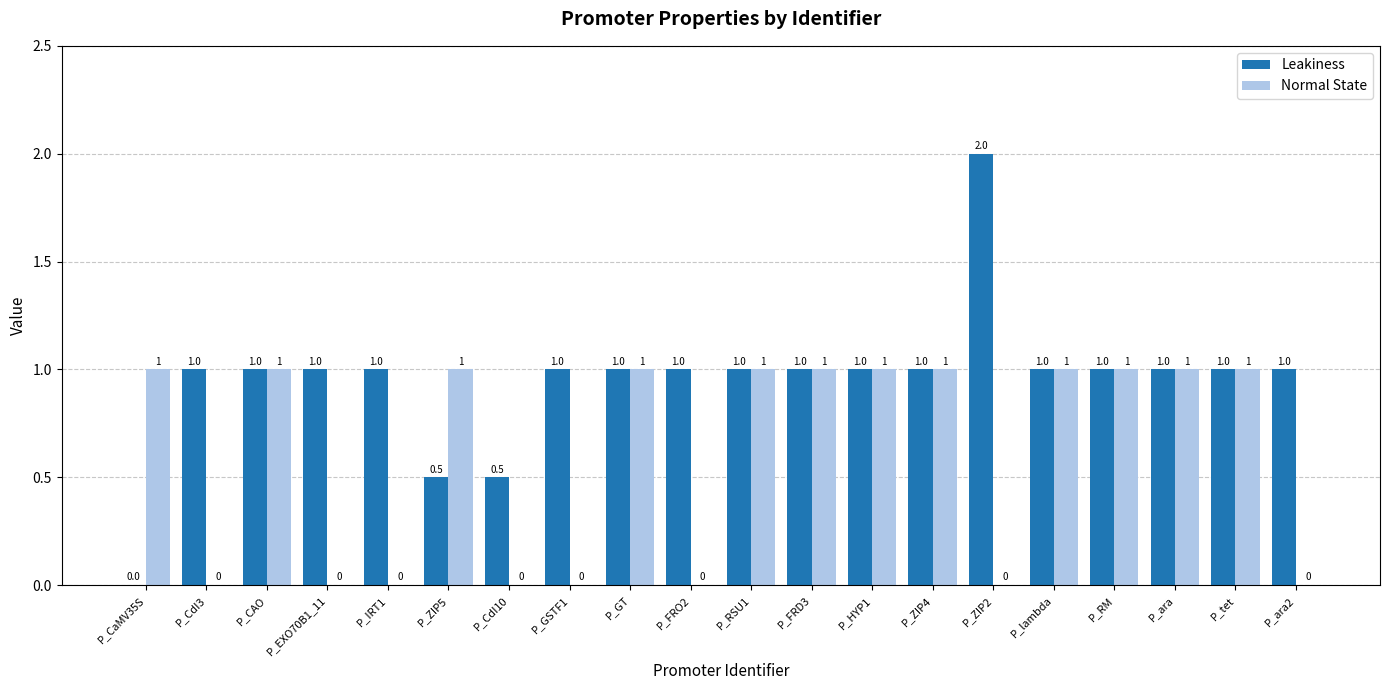

Between P_CdI10 and P_FRO2, which series saw the biggest shift?

Leakiness